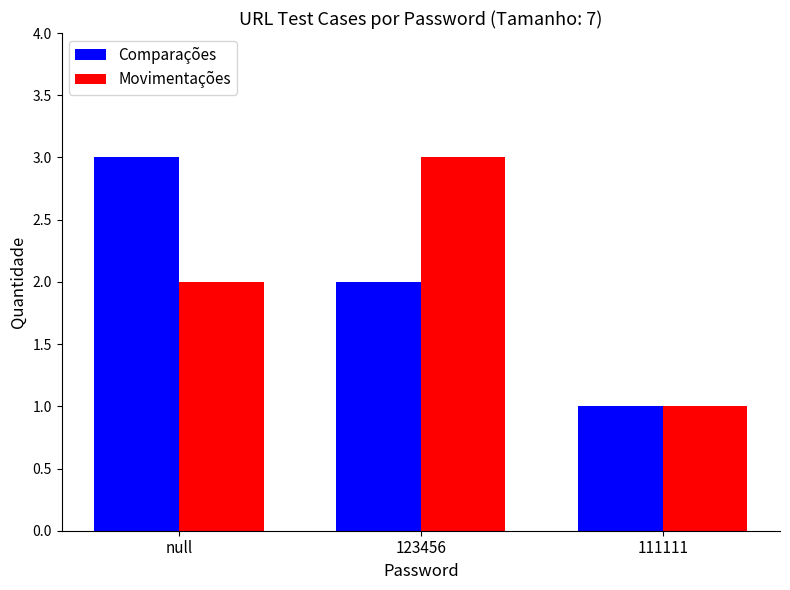

What is the sum of all Comparações values?

6